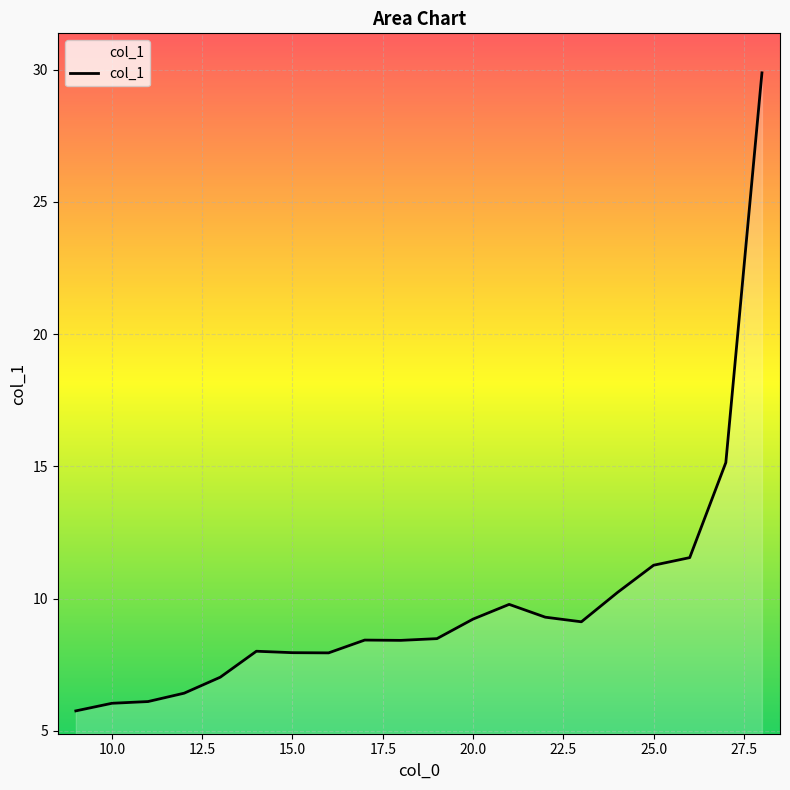

What is the maximum value shown in the chart?

29.9